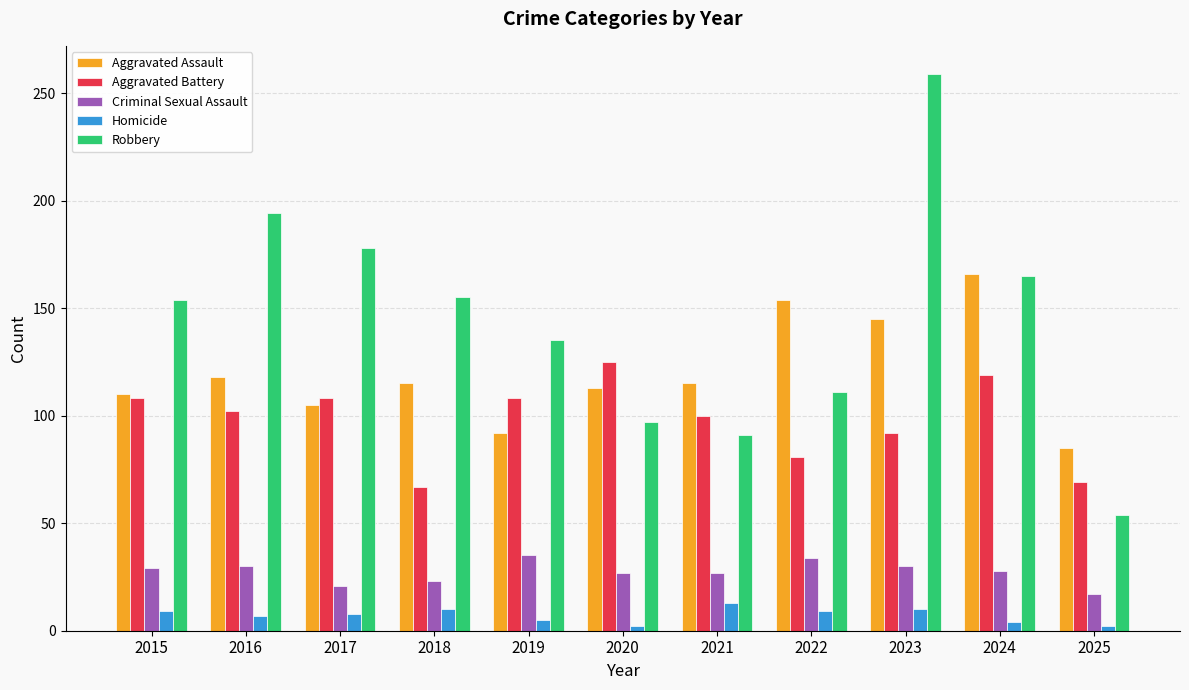

What is the difference between the Robbery values at 2021 and 2016?

103